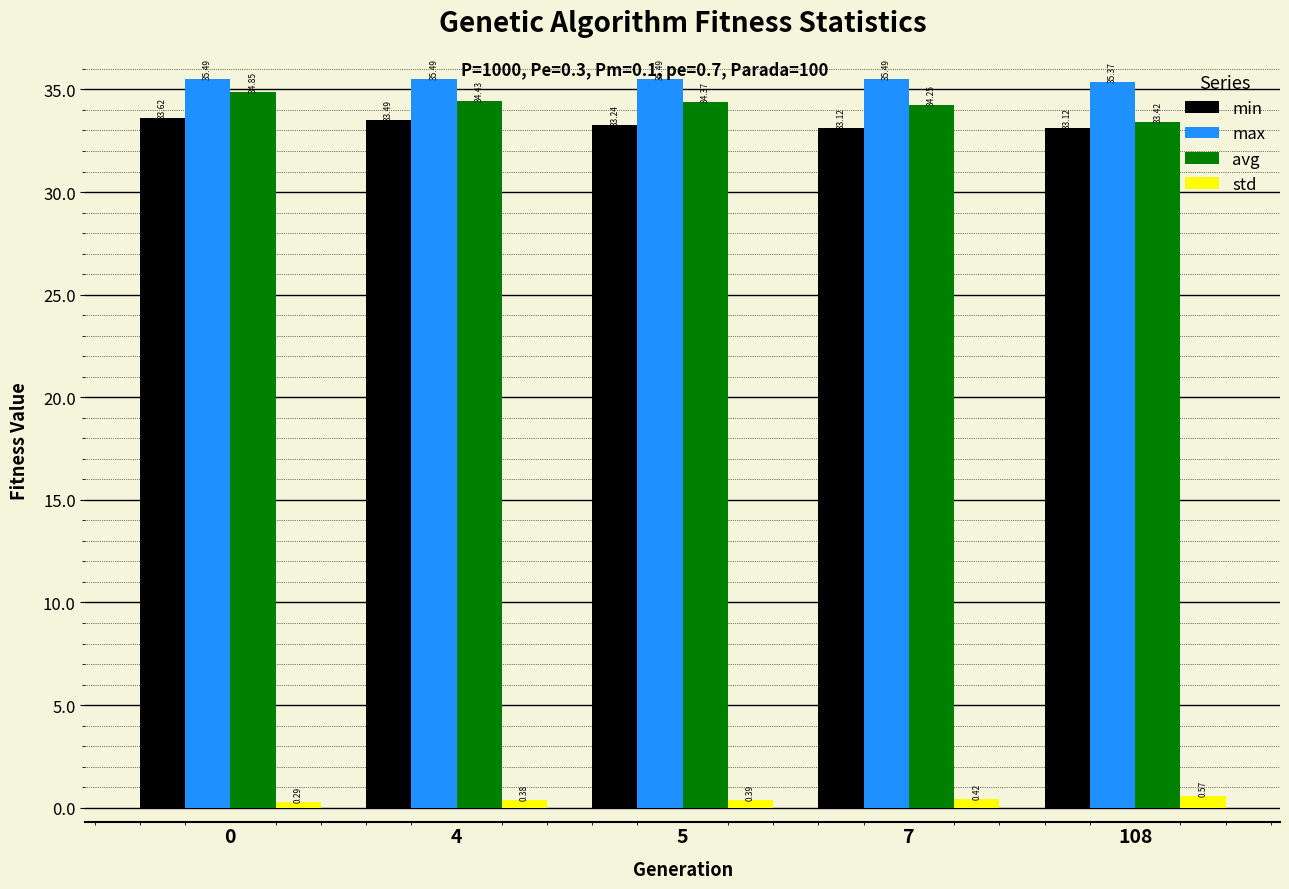

Which series changed the most between 7 and 108?

avg